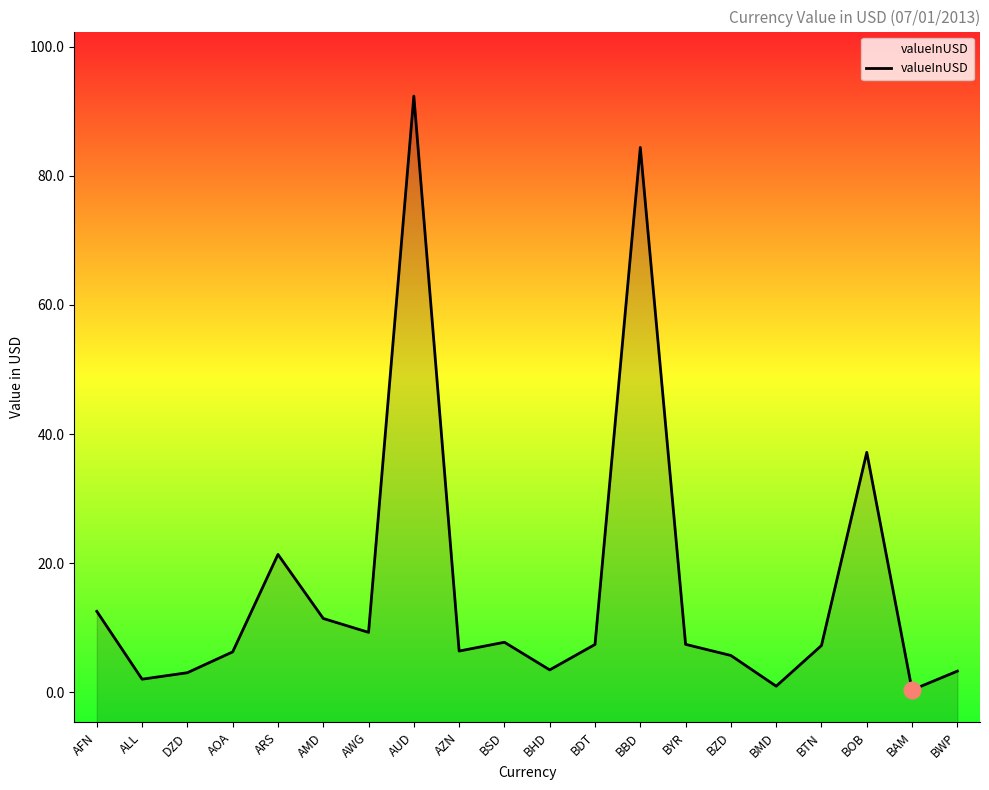

Does the chart display data point markers on the line(s)?

No